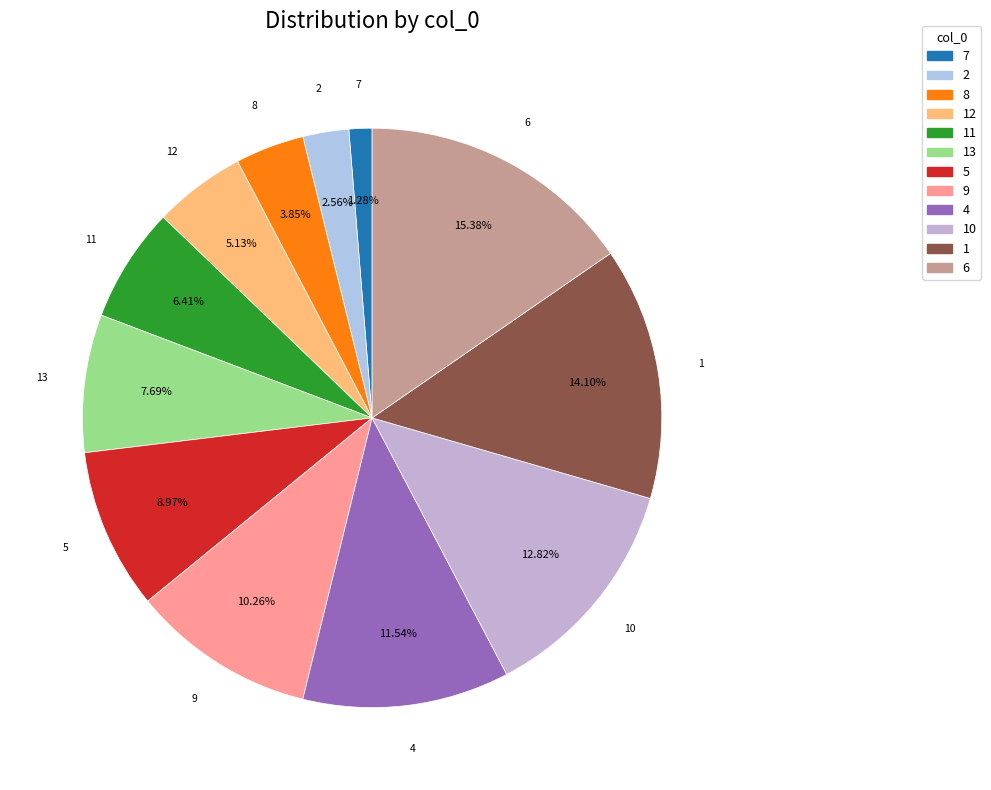

Which category has the biggest portion of the pie?

6